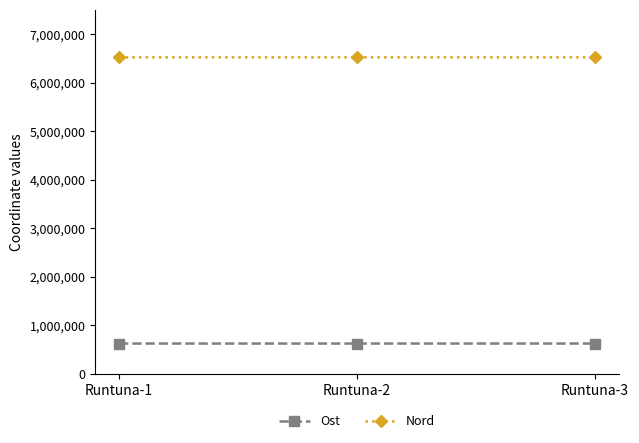

How many data points in Ost are less than 623165?

1